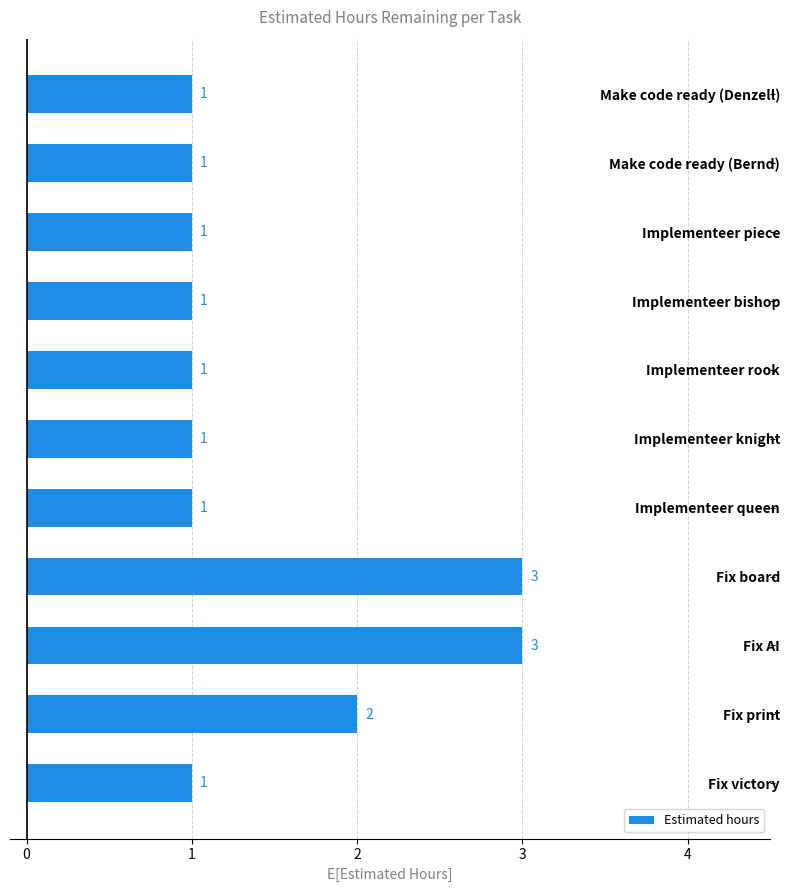

Reading bottom to top, transcribe all the data shown in this chart.

Fix victory=1	Fix print=2	Fix AI=3	Fix board=3	Implementeer queen=1	Implementeer knight=1	Implementeer rook=1	Implementeer bishop=1	Implementeer piece=1	Make code ready (Bernd)=1	Make code ready (Denzell)=1